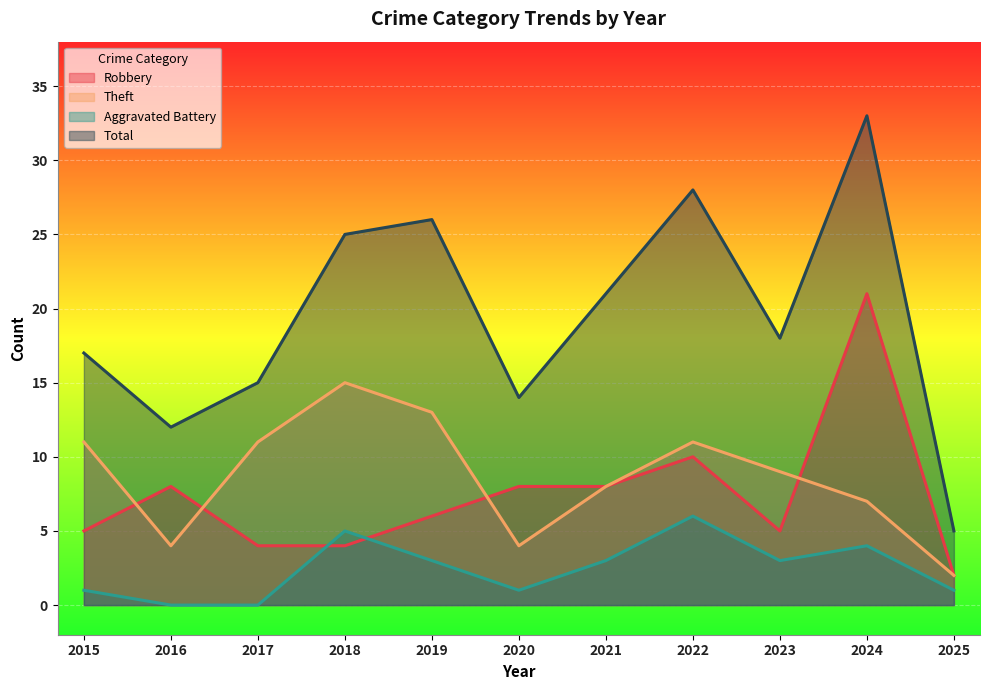

Where does the Total series first go above 18?

2018